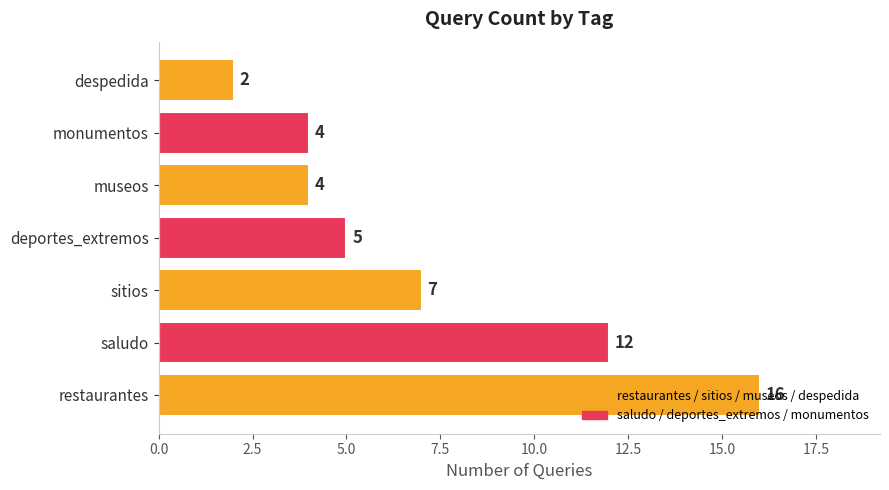

True or false: the data shows 4 at museos.

True